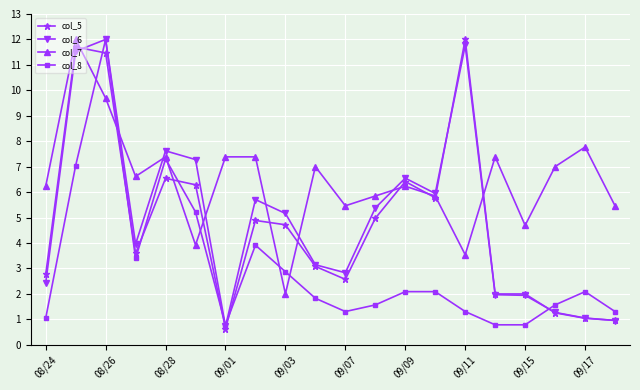

What is the greatest value displayed?

12.0